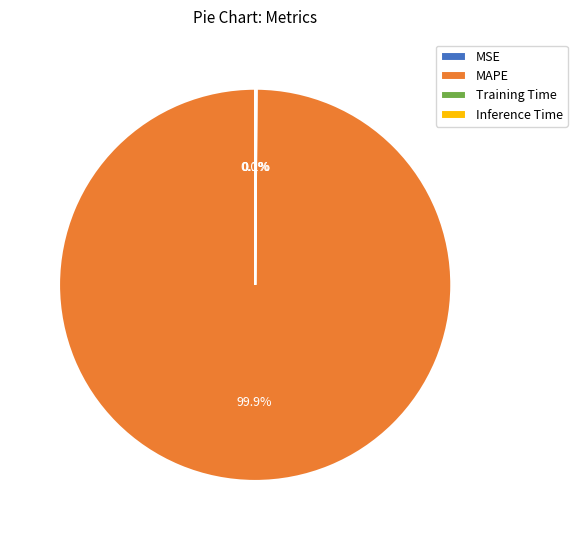

Which category has the biggest portion of the pie?

MAPE